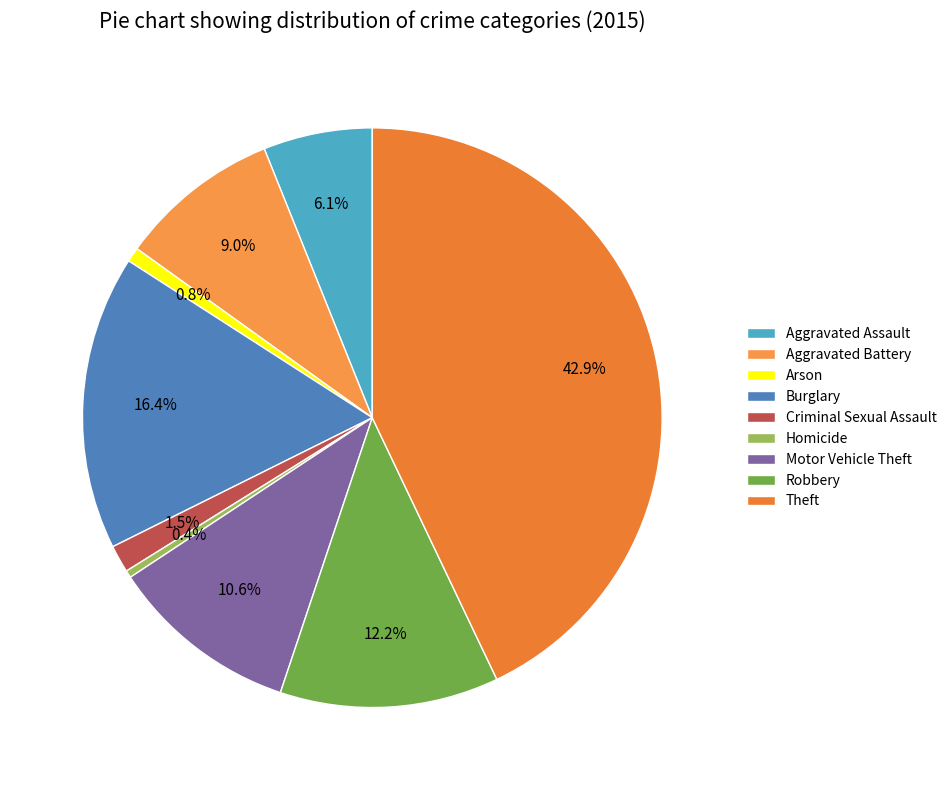

Count the number of slices in the pie.

9